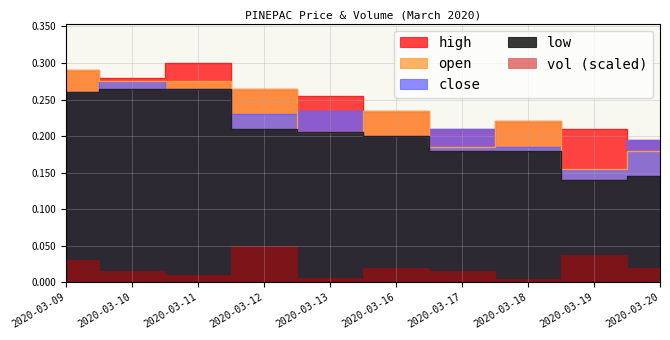

True or false: low and close intersect in this chart.

False